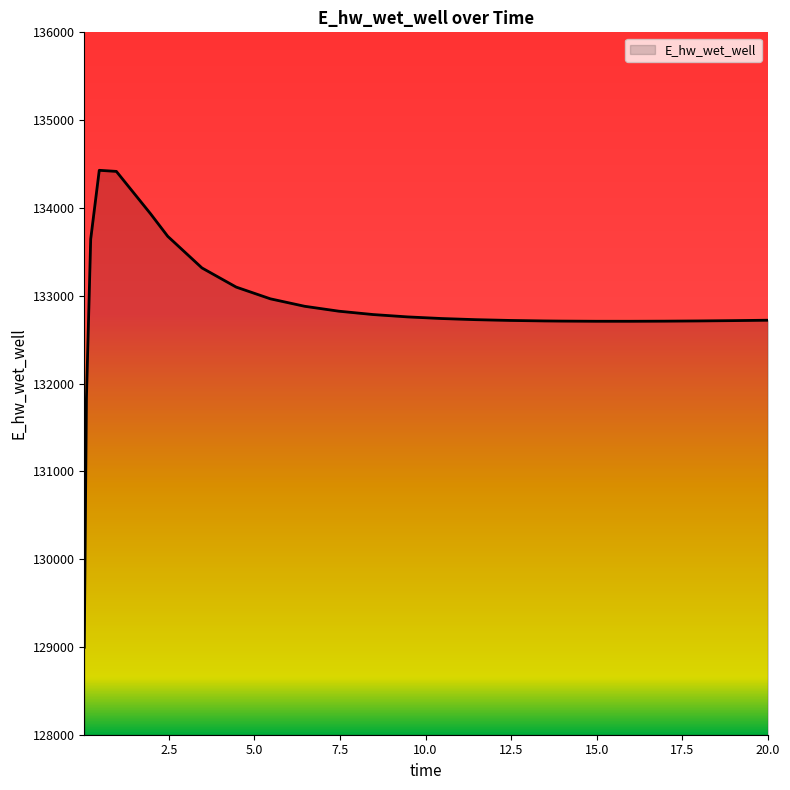

What is the difference between the maximum and minimum values?

5432.4